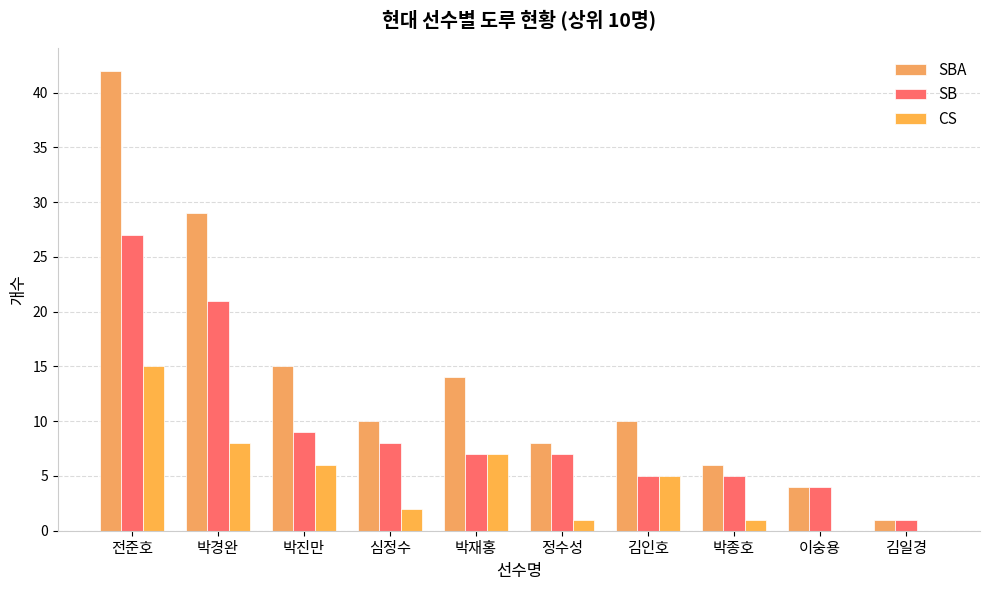

The value of SB at 심정수 is 8. True or false?

True